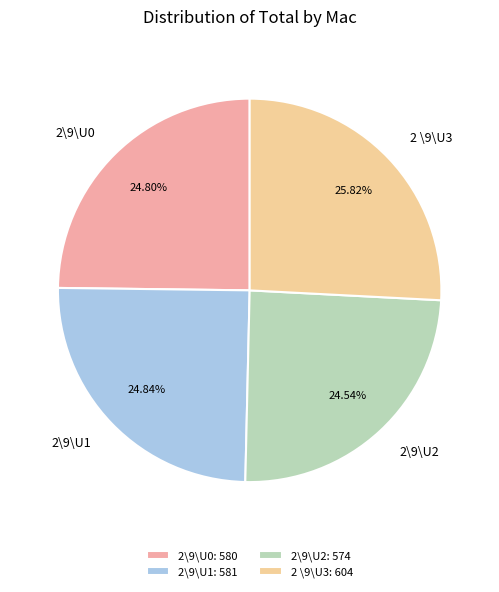

Which has a higher value, 2 \9\U3 or 2\9\U0?

2 \9\U3